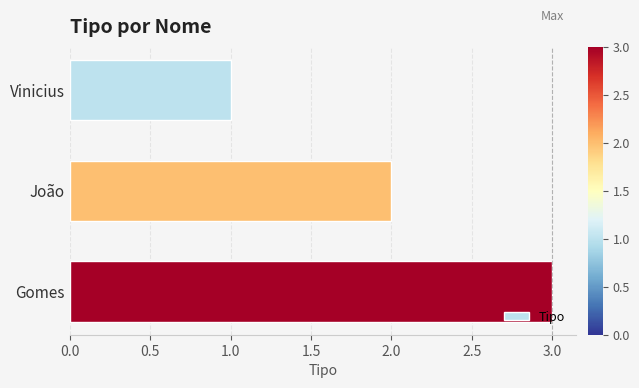

What is the sum of all values?

6